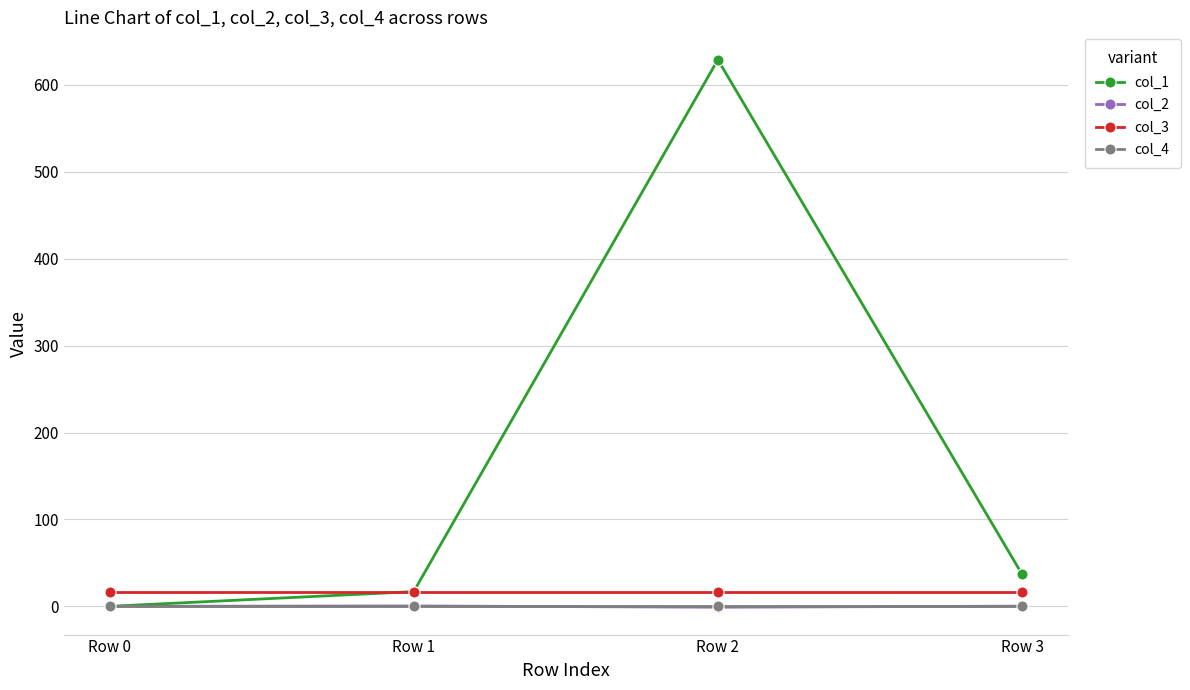

List the labels in order of col_1 value, smallest first.

Row 0, Row 1, Row 3, Row 2